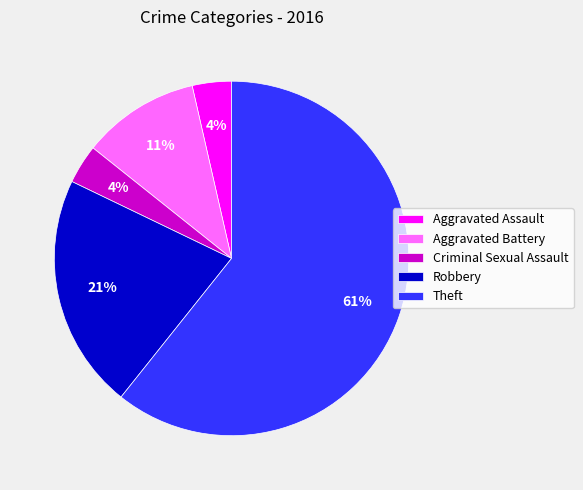

What percentage is the Aggravated Assault slice, to the nearest percent?

4%